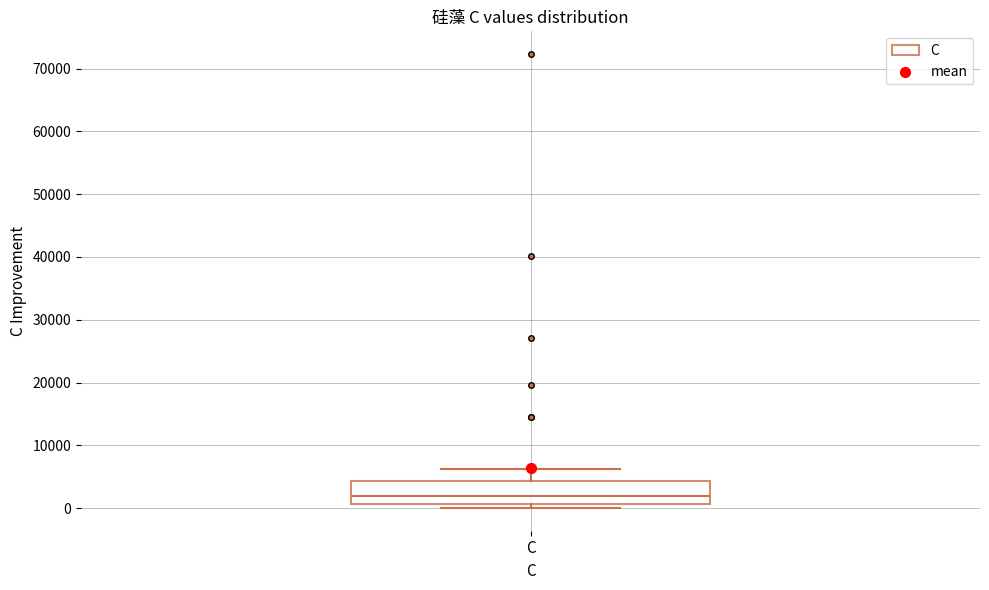

Transcribe this box plot: give where the median line is, the range the box spans, and where the two whiskers end, as read against the y-axis. The values are not printed on the chart, so give them approximately, as read against the axis.

median 2000, box 1000 to 4000, whiskers 0 to 6000